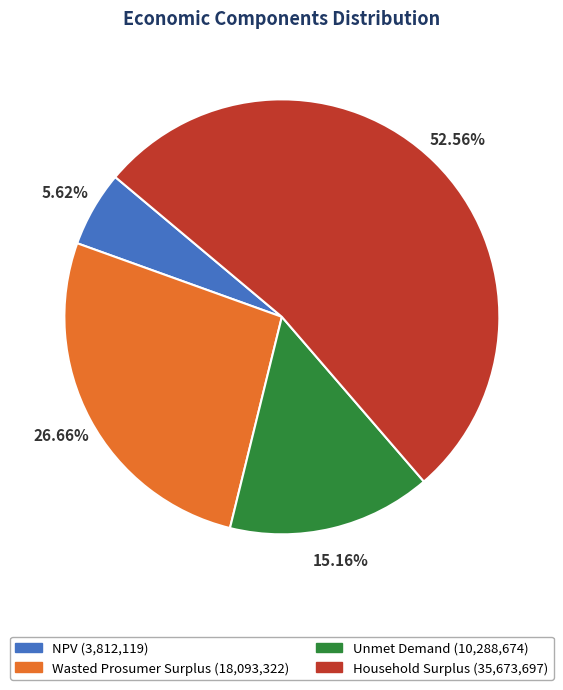

Rank the categories by value from highest to lowest.

Household Surplus, Wasted Prosumer Surplus, Unmet Demand, NPV